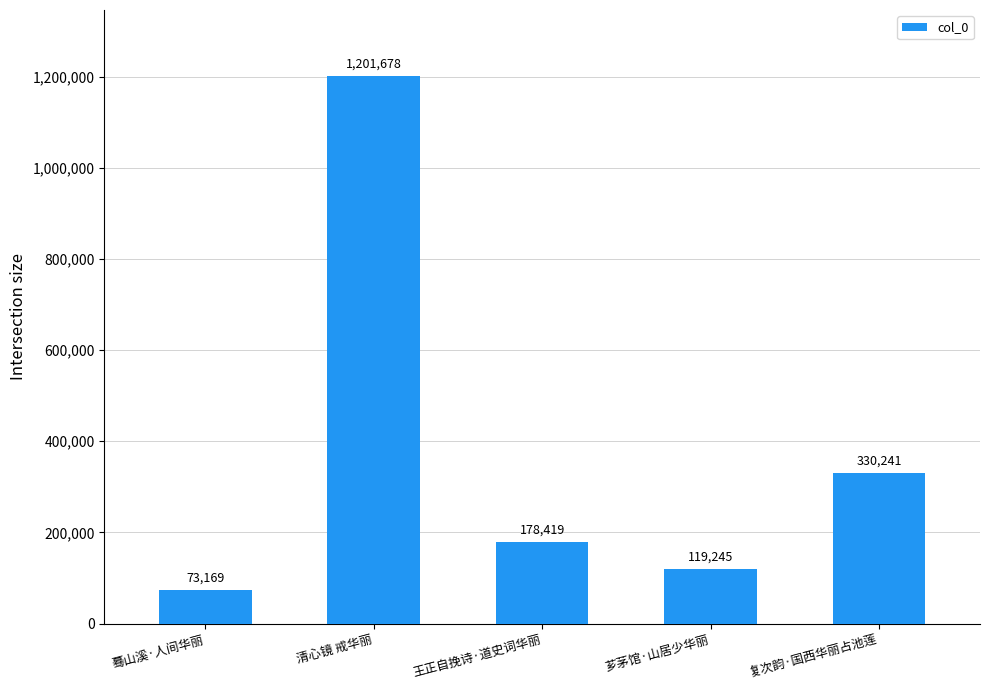

What is the change in value from 蓦山溪·人间华丽 to 王正自挽诗·道史词华丽?

+105250